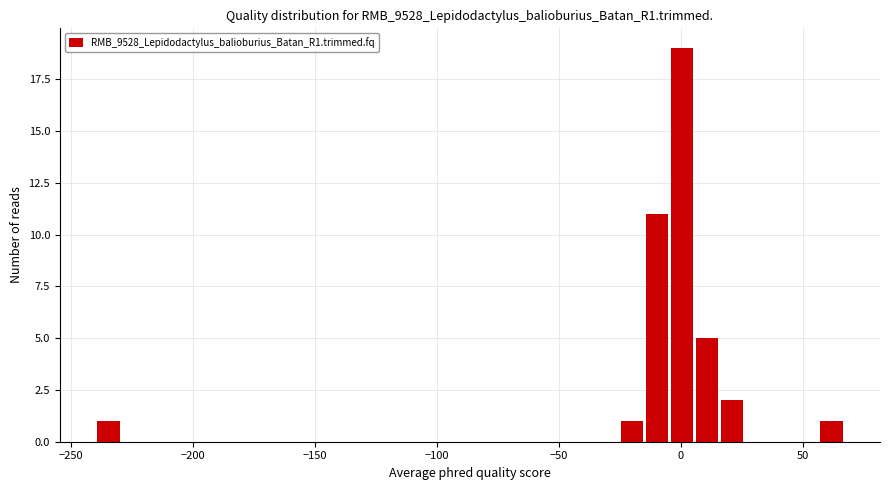

Read against the x-axis, roughly where is the centre of the tallest bar?

0